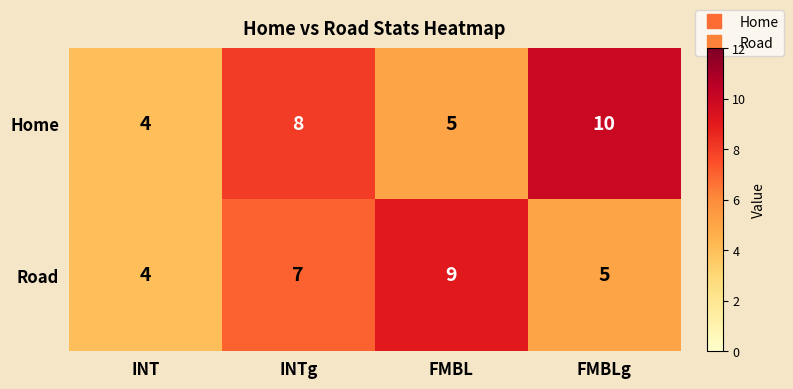

What is the total value across all series at INT?

8